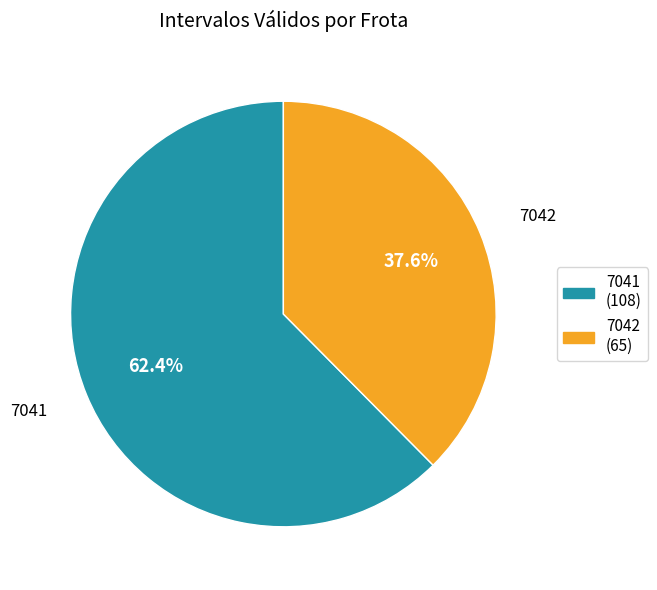

To the nearest percent, what is the combined percentage of 7042 and 7041?

100%